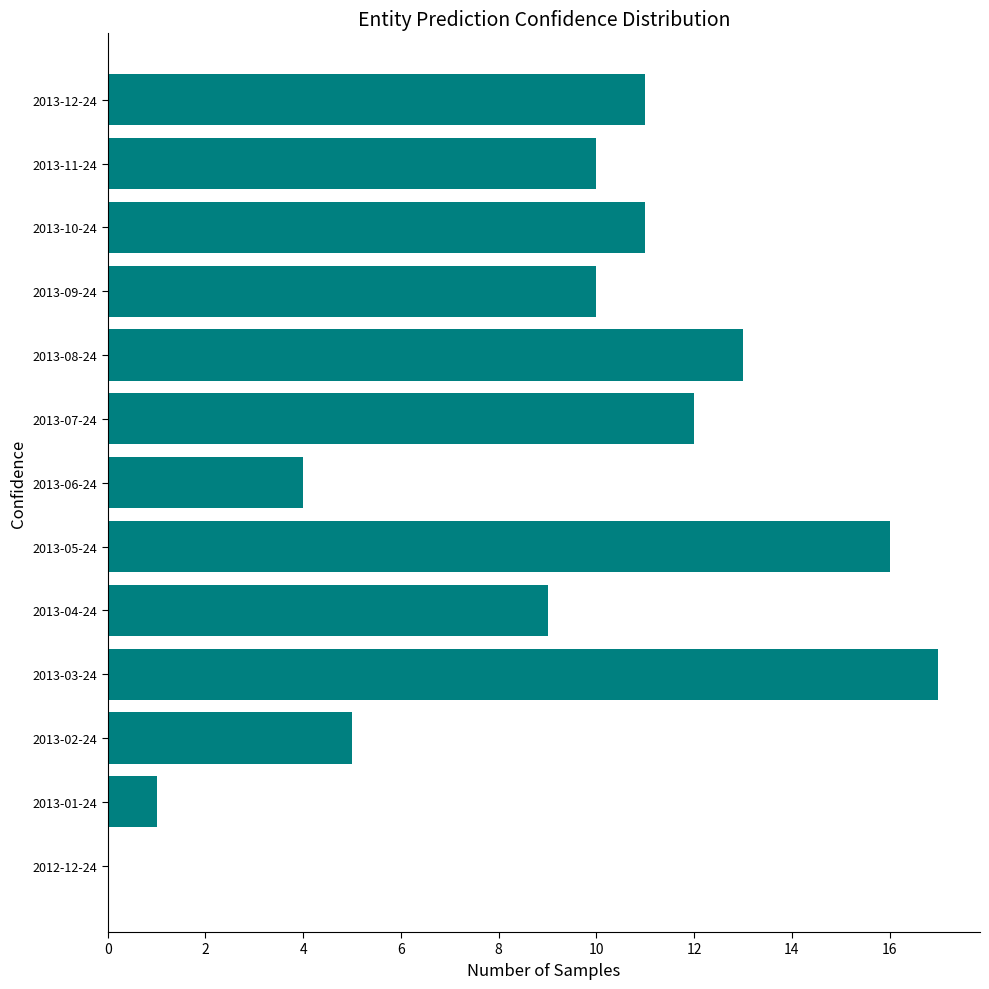

Which has a higher value, 2013-07-24 or 2013-12-24?

2013-07-24